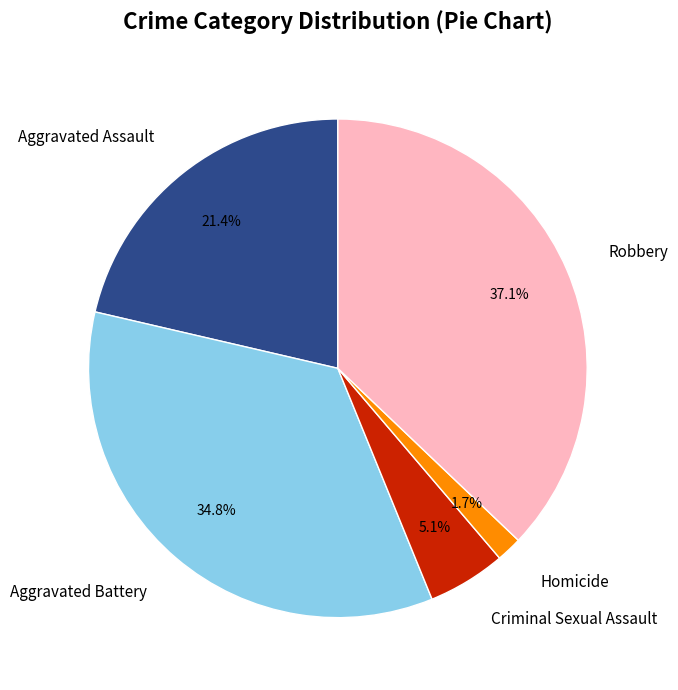

Is there any slice that represents more than half of the pie?

No